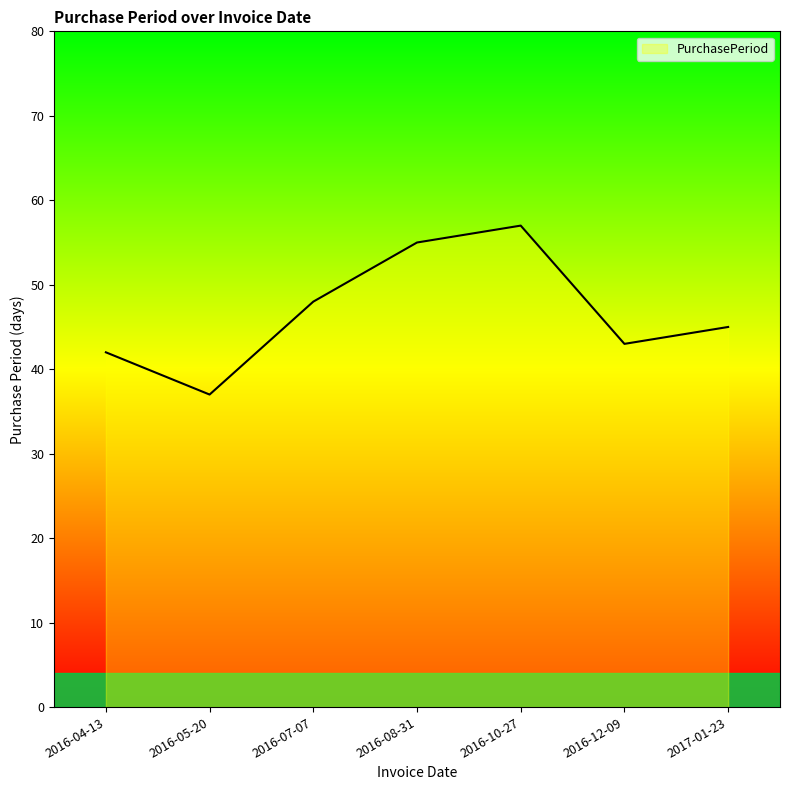

Reading left to right, extract all data points from this chart.

42	37	48	55	57	43	45